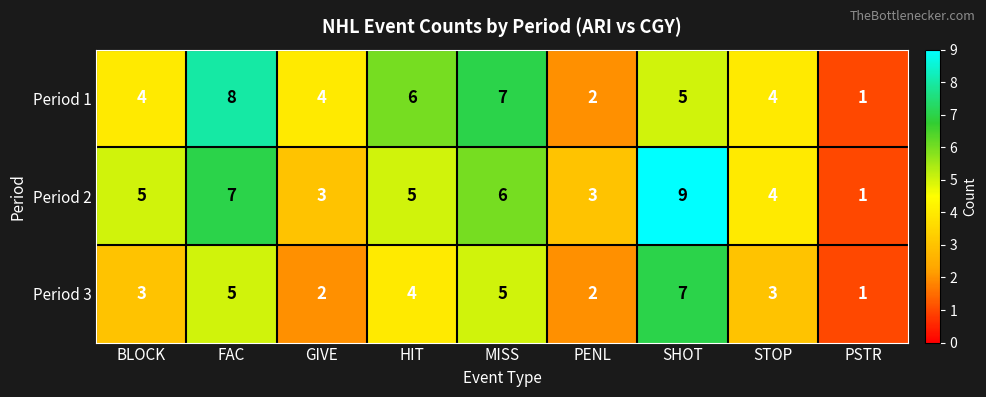

What is the maximum value shown in the chart?

9